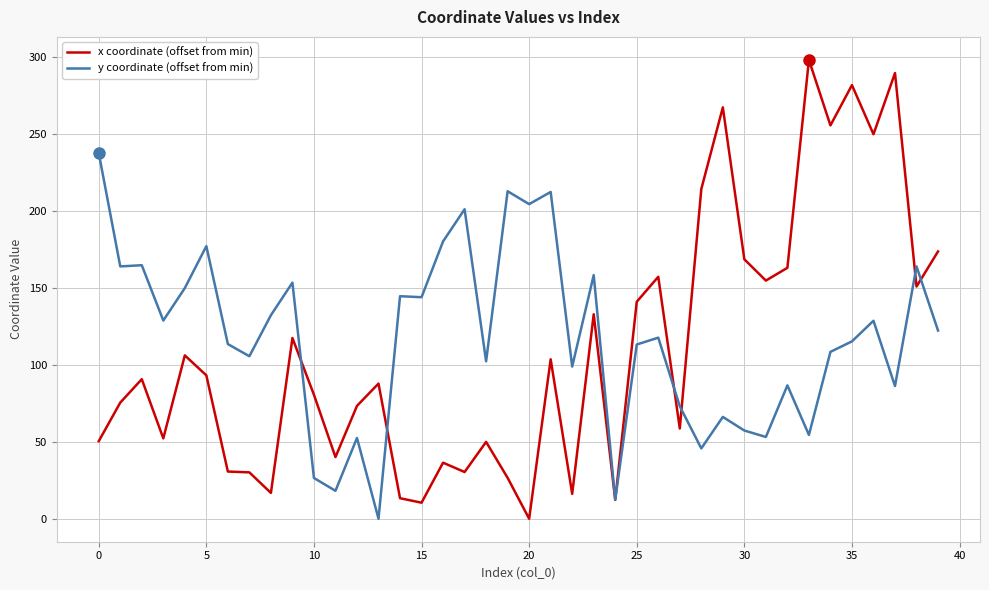

Does the chart have visible grid lines?

Yes